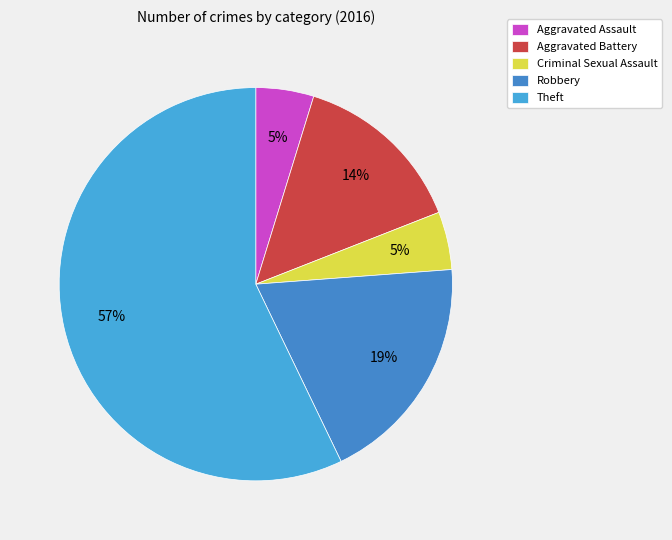

How many slices are in this pie chart?

5